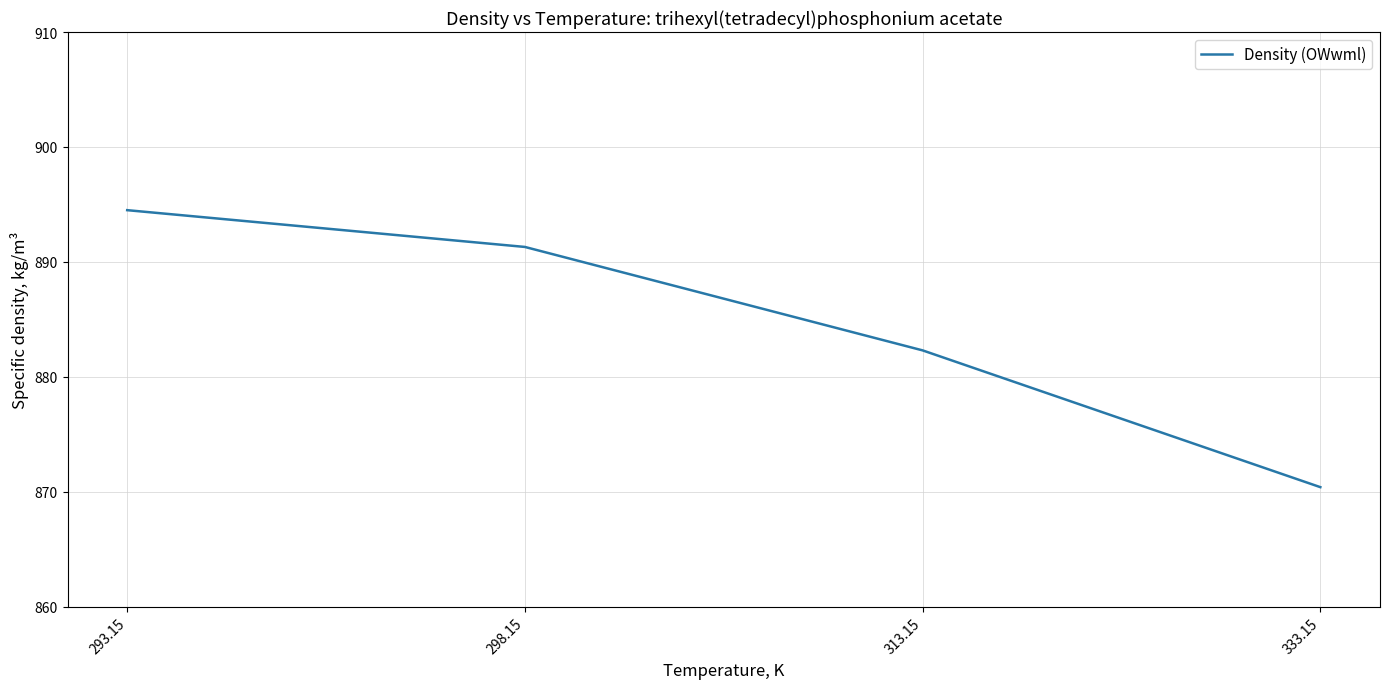

List the labels in order of value, largest first.

293.15, 298.15, 313.15, 333.15